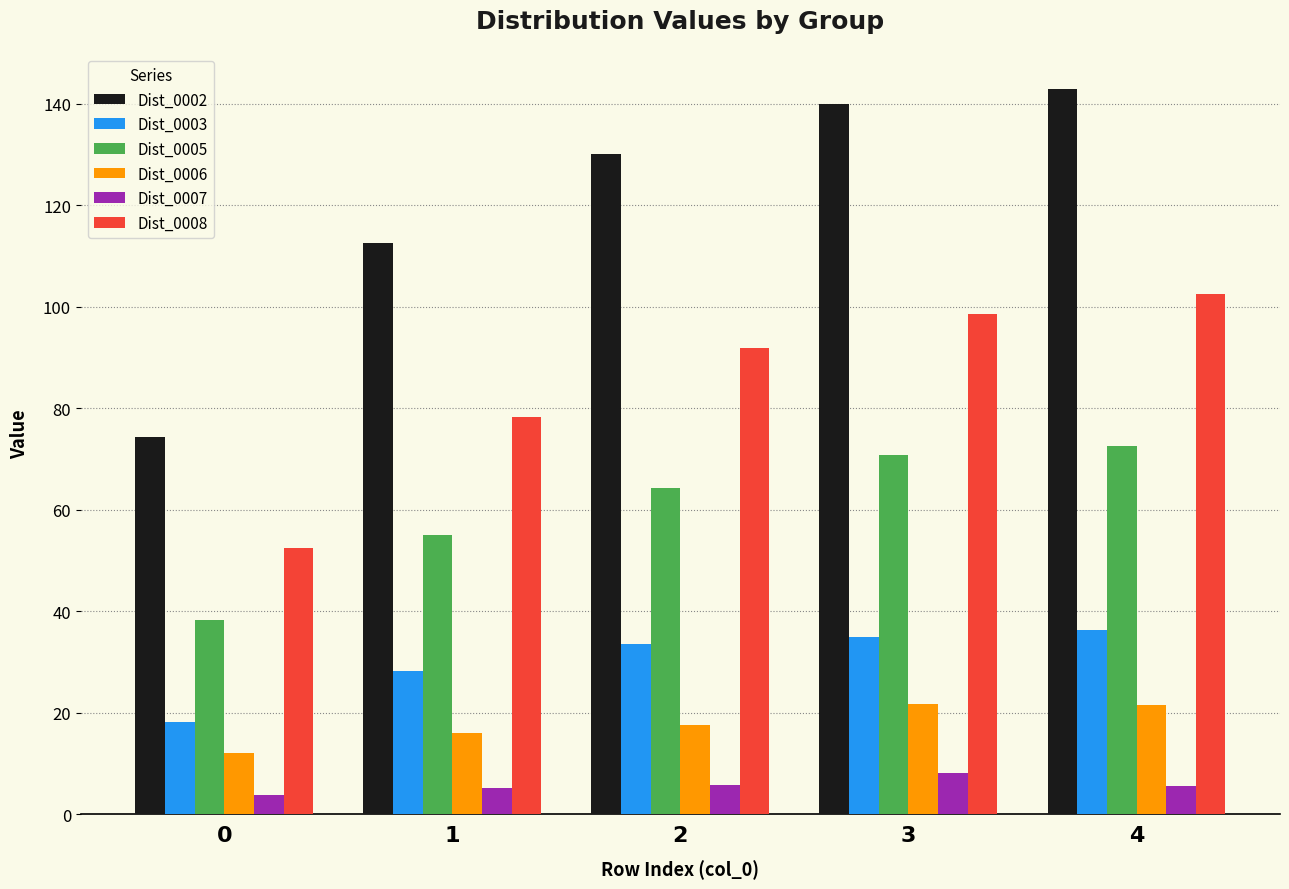

Rank the series by their maximum value, from highest to lowest.

Dist_0002, Dist_0008, Dist_0005, Dist_0003, Dist_0006, Dist_0007